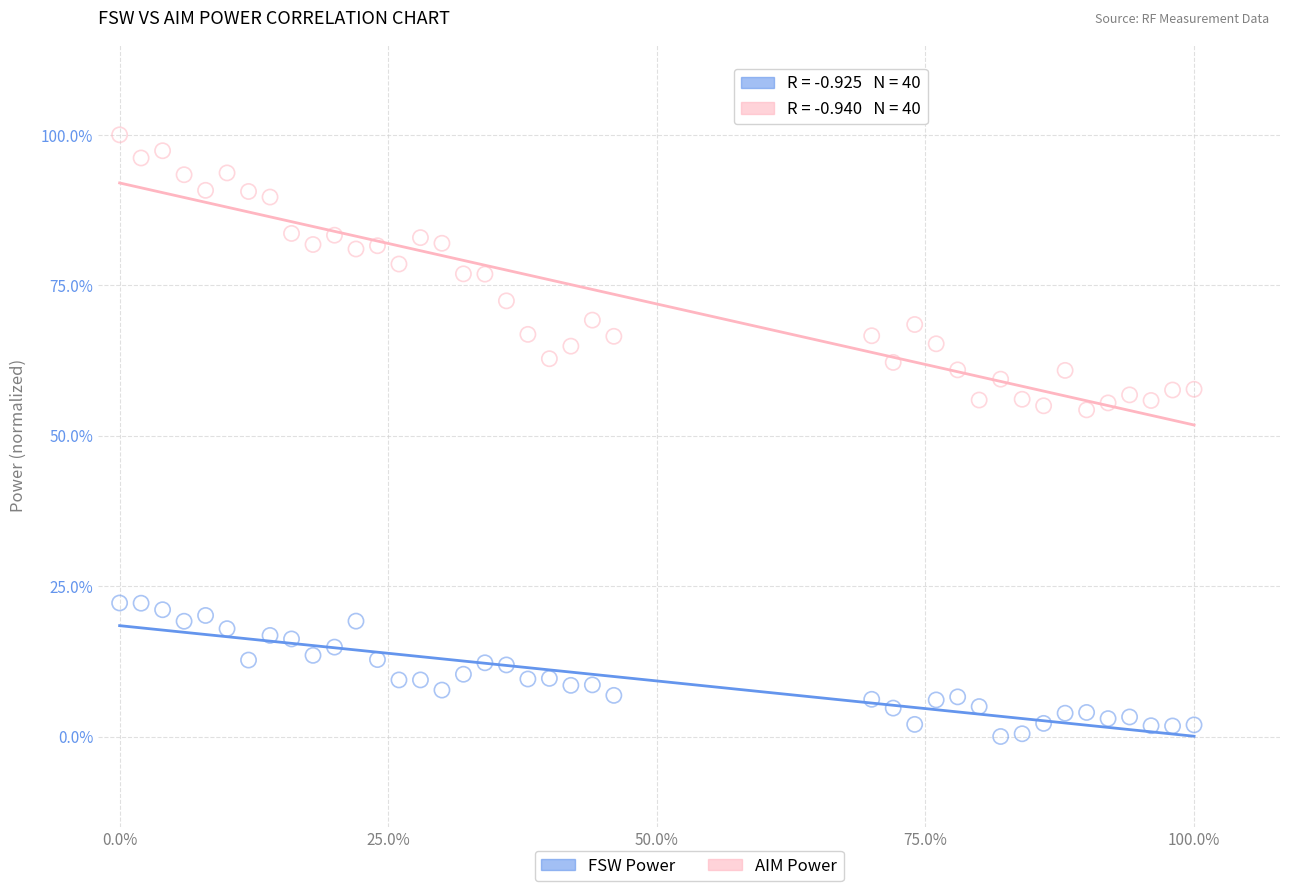

Which series has the widest spread of Y values?

AIM Power